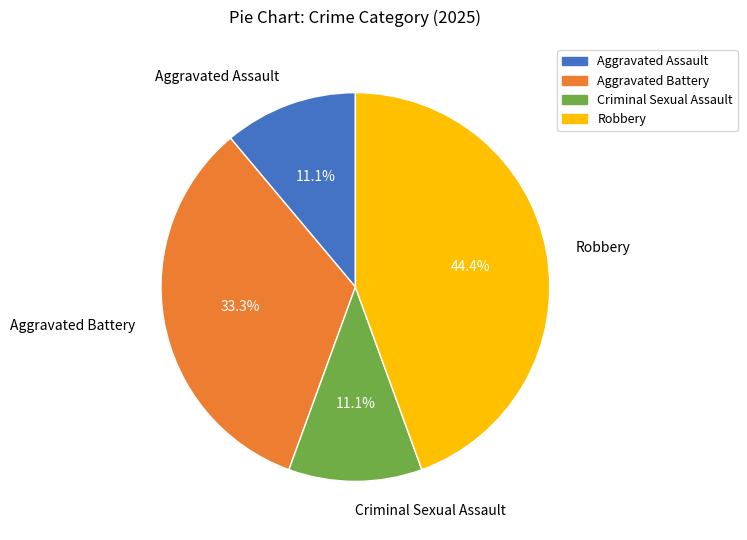

Is it true that Criminal Sexual Assault is 1% of the pie?

False